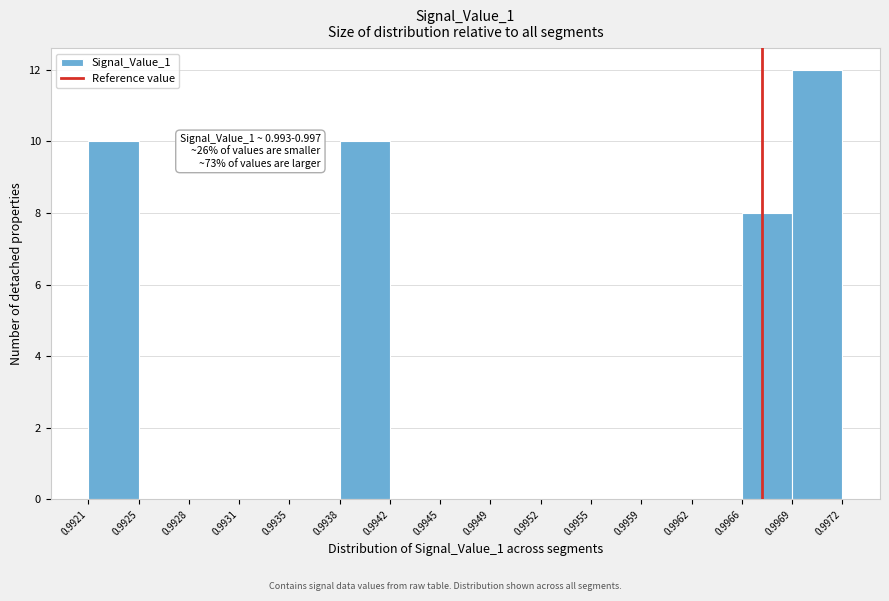

Over which range of the x-axis is the bar tallest?

0.9969 to 0.9972